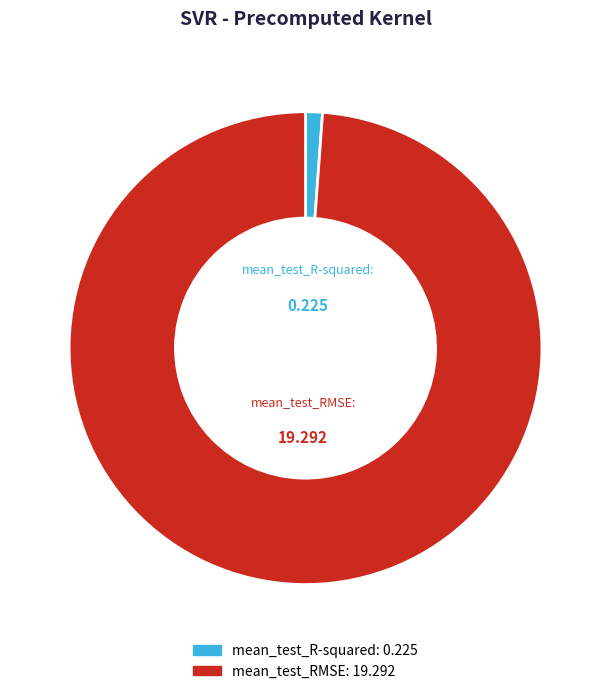

Between mean_test_R-squared and mean_test_RMSE, which is larger?

mean_test_RMSE